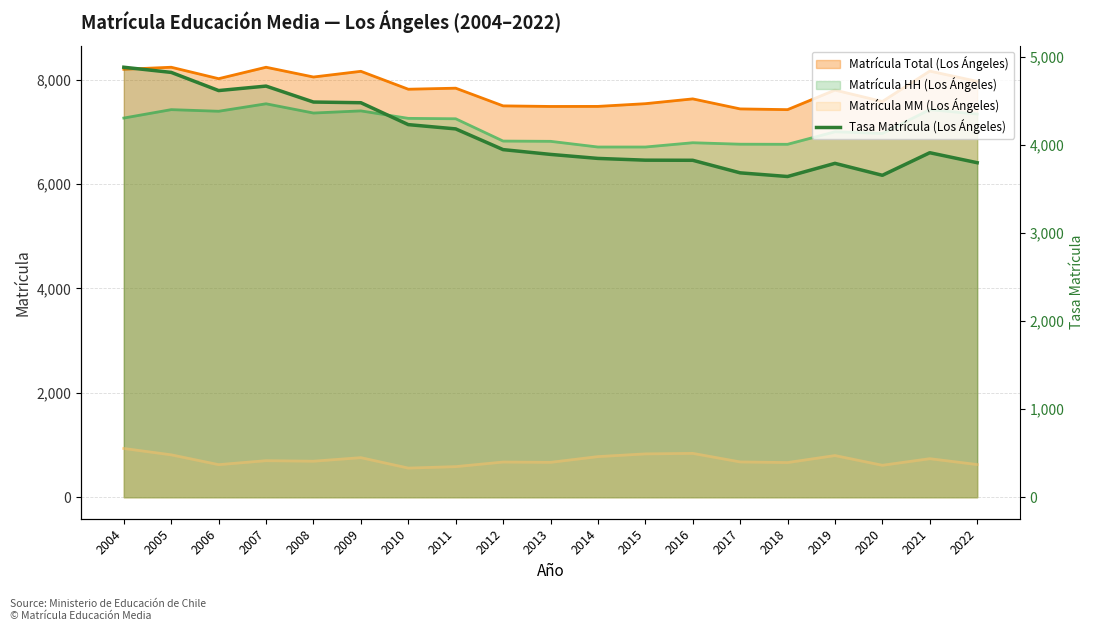

Reading right to left, transcribe all the data shown in this chart.

3800.9	3914.4	3657.9	3793.7	3644.1	3685.8	3828.4	3829.7	3849.7	3895.4	3949.6	4185.1	4233.7	4482.5	4490.3	4671.4	4620.6	4827.0	4885.6